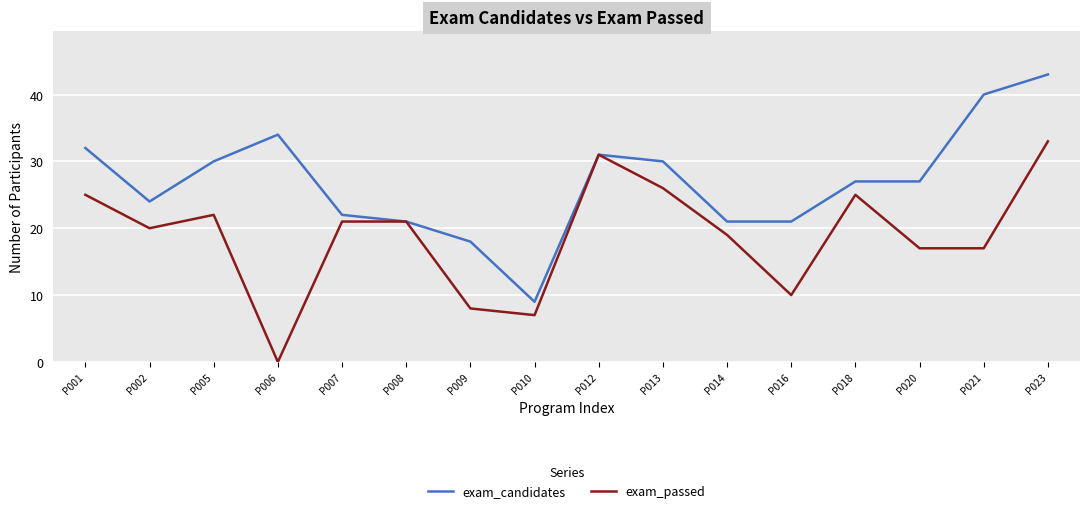

At which label does exam_candidates first exceed 27?

P001